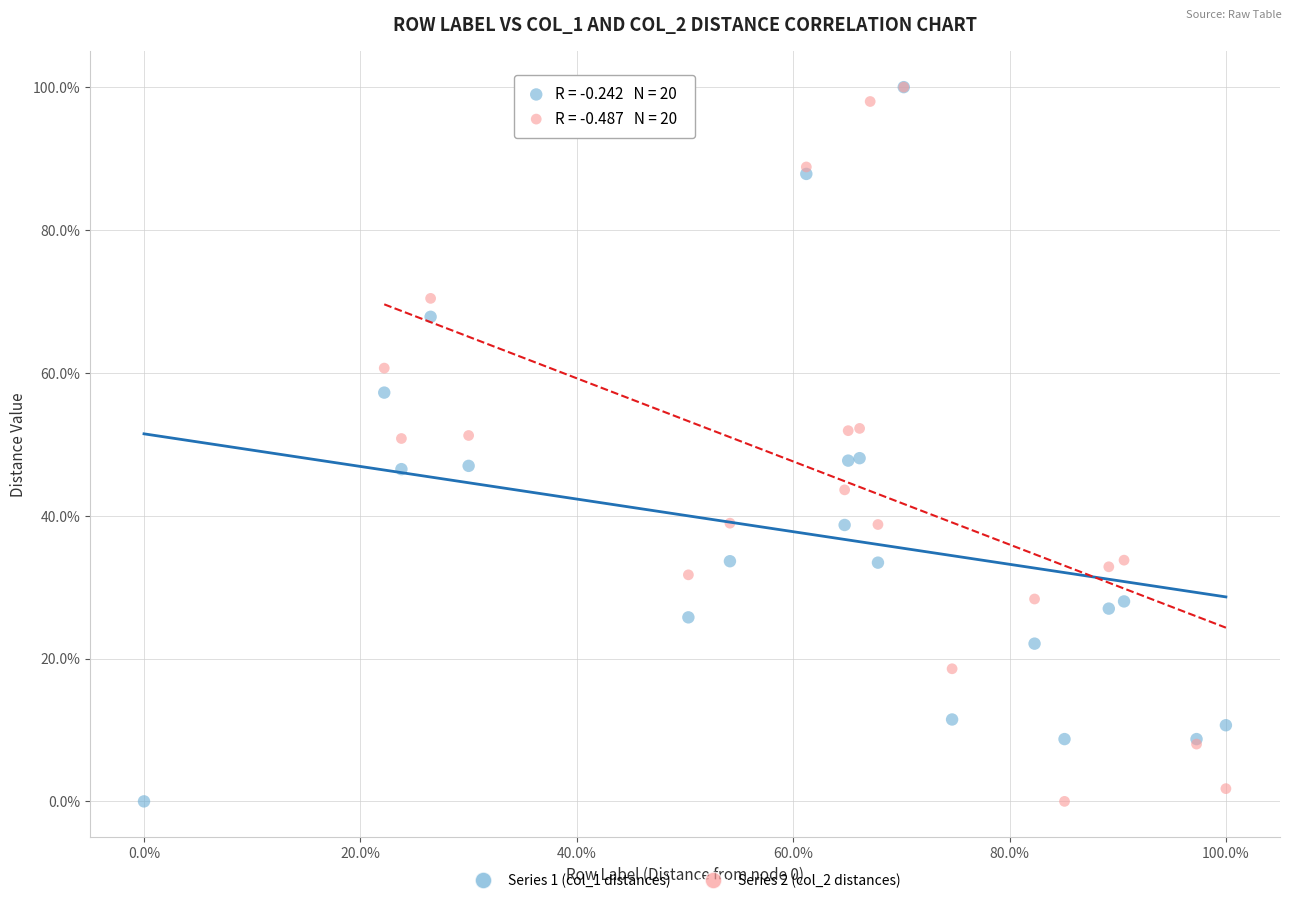

What are all the series names shown in the legend?

Series 1 (col_1 distances), Series 2 (col_2 distances)